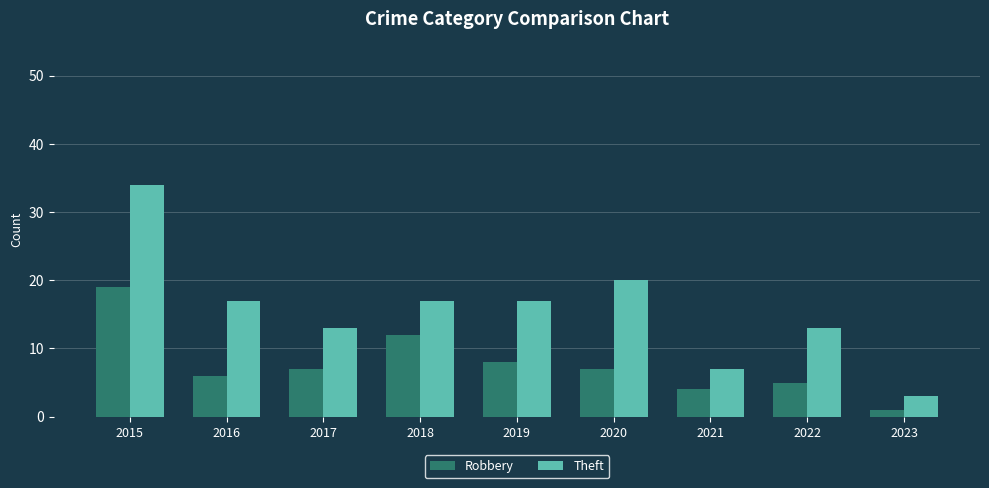

Which category has the highest value in the Robbery series?

2015